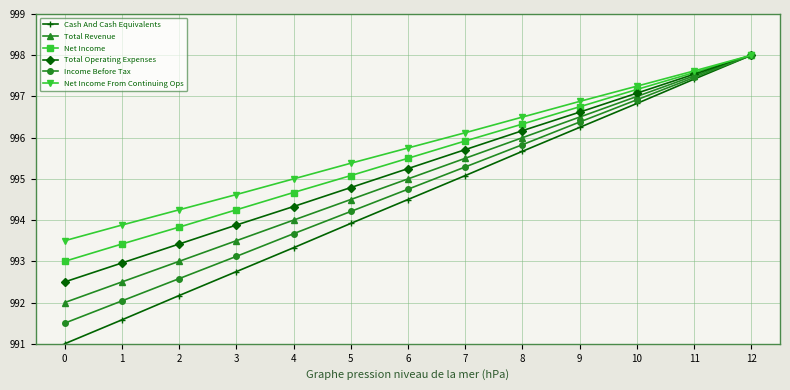

What is the sum of all Income Before Tax values?

12931.8